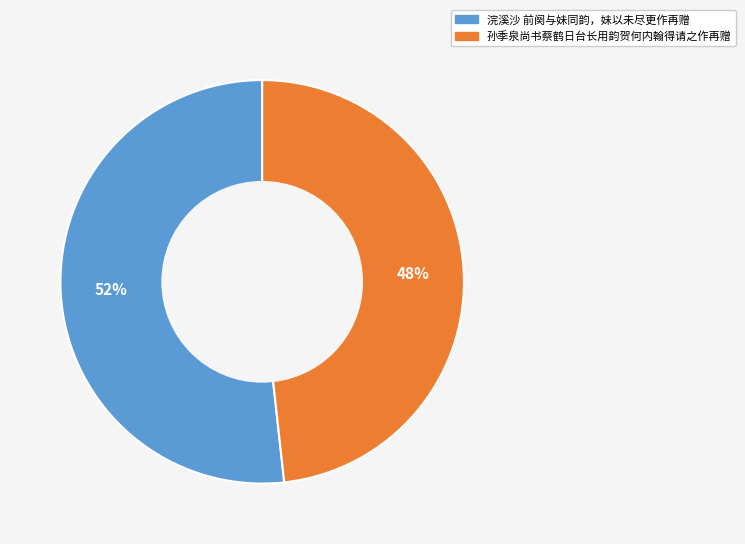

Count the number of slices in the pie.

2